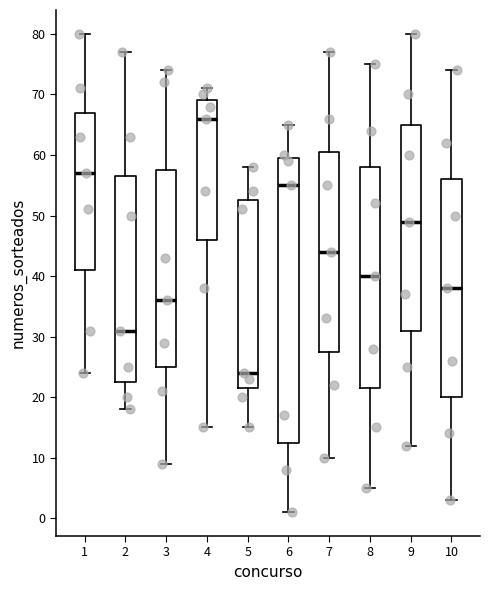

Where does the upper whisker of the box at x = 10 end on the y-axis? The values are not printed on the chart, so give them approximately, as read against the axis.

74